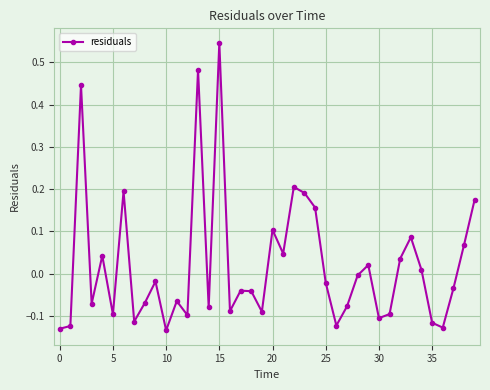

True or false: the data has more than 0 interior local peaks.

True